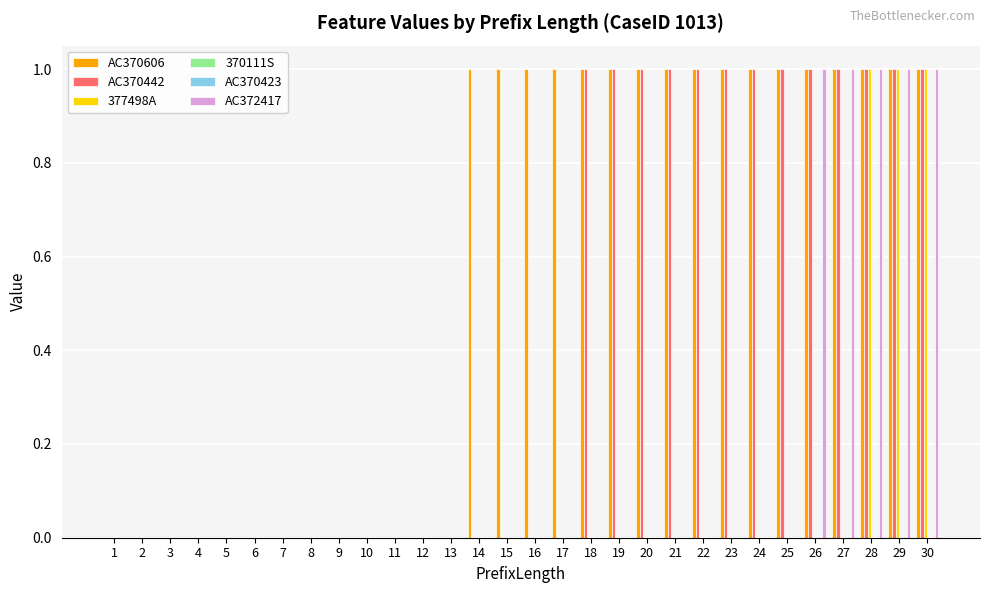

List the series in order of their peak value, lowest first.

370111S, AC370423, AC370606, AC370442, 377498A, AC372417